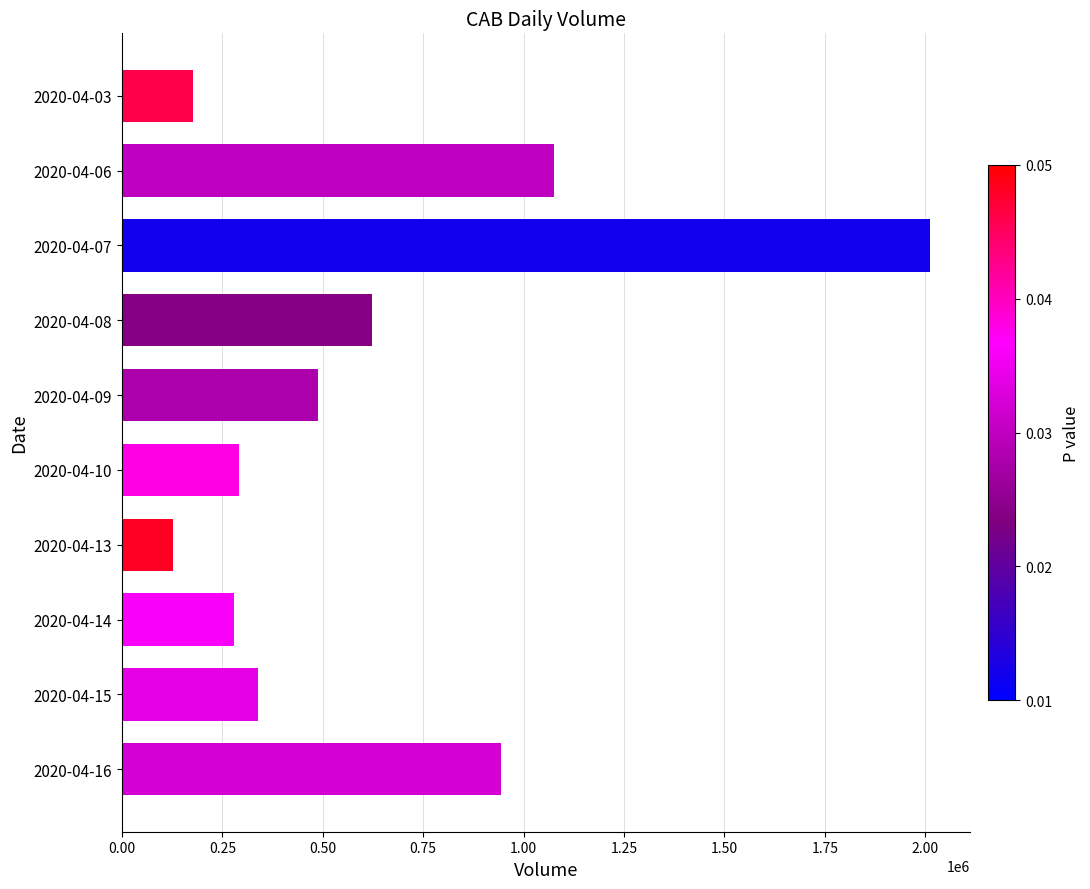

What is the value of the 10th bar from the top?

943200